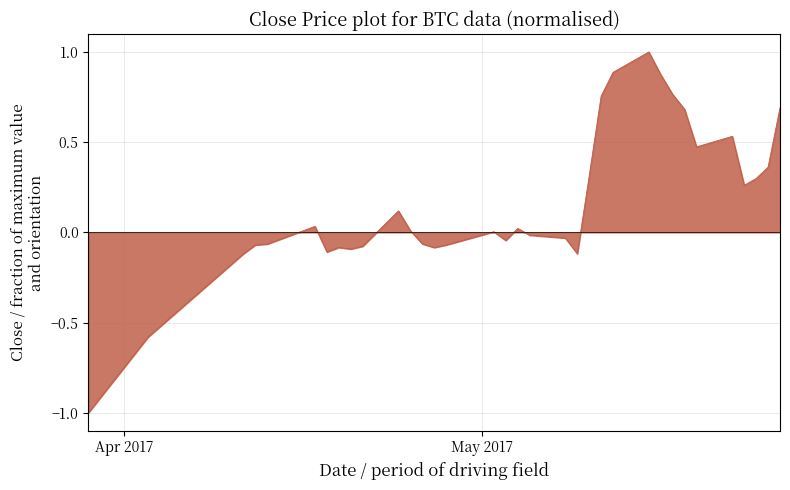

What is the difference between the maximum and minimum values?

2.0